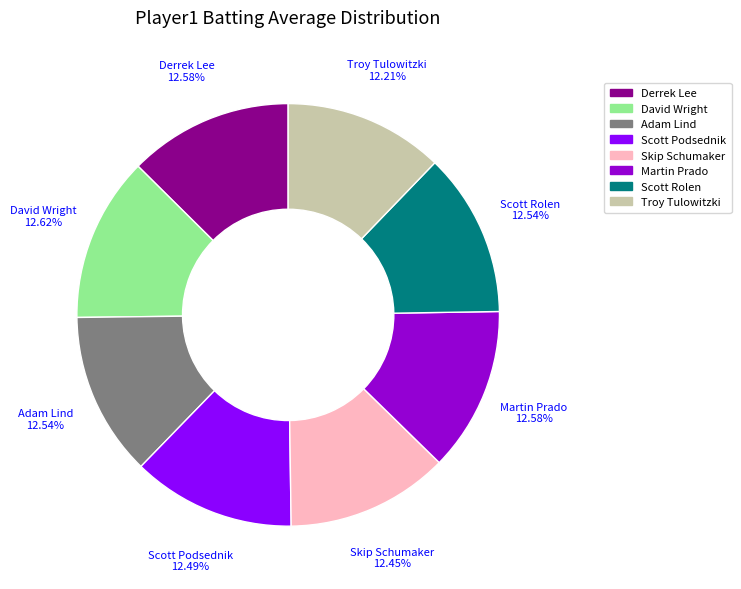

Does any single category account for the majority?

No